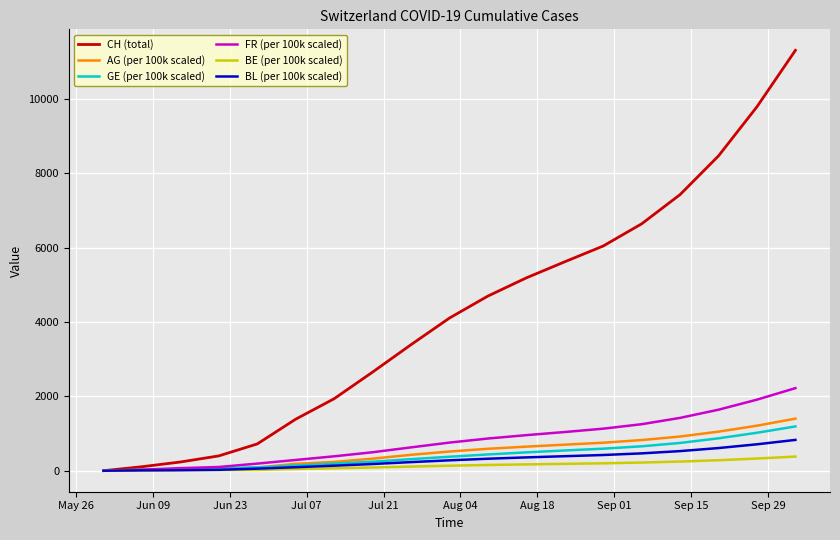

How many lines are shown in the chart?

6